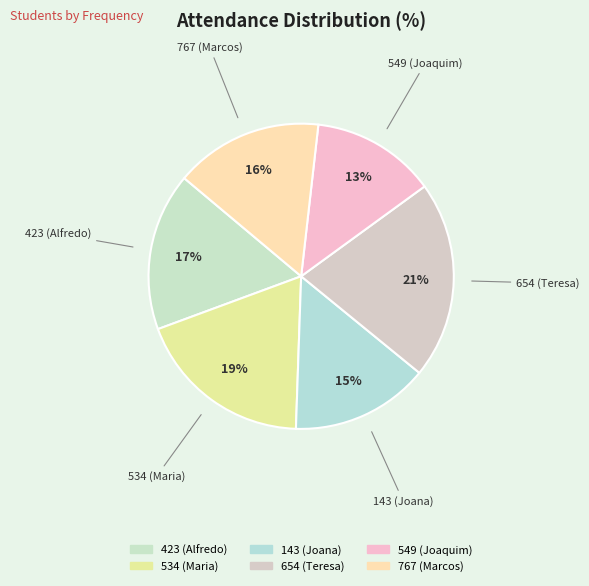

Rank the categories by value from highest to lowest.

654 (Teresa), 534 (Maria), 423 (Alfredo), 767 (Marcos), 143 (Joana), 549 (Joaquim)